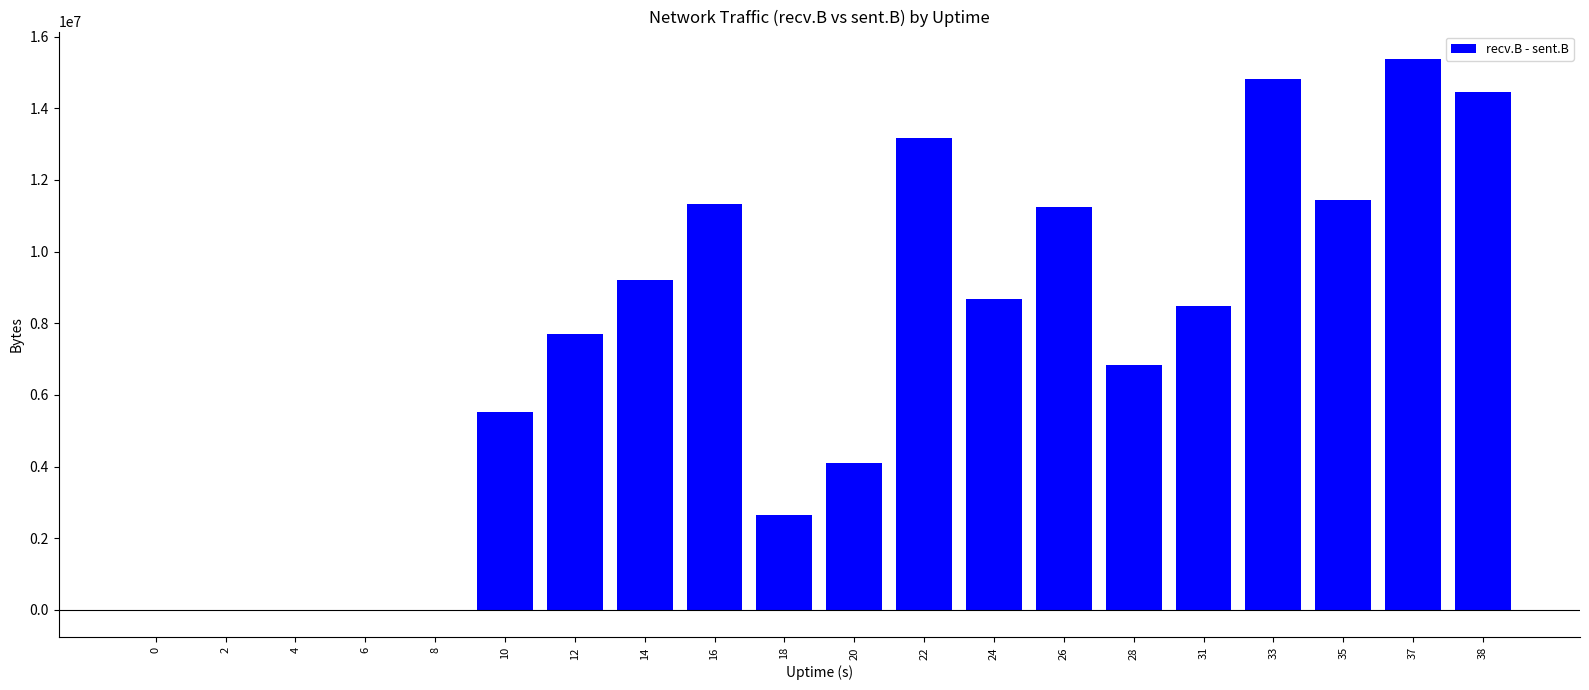

What is the difference between the values at 31 and 38?

5989403